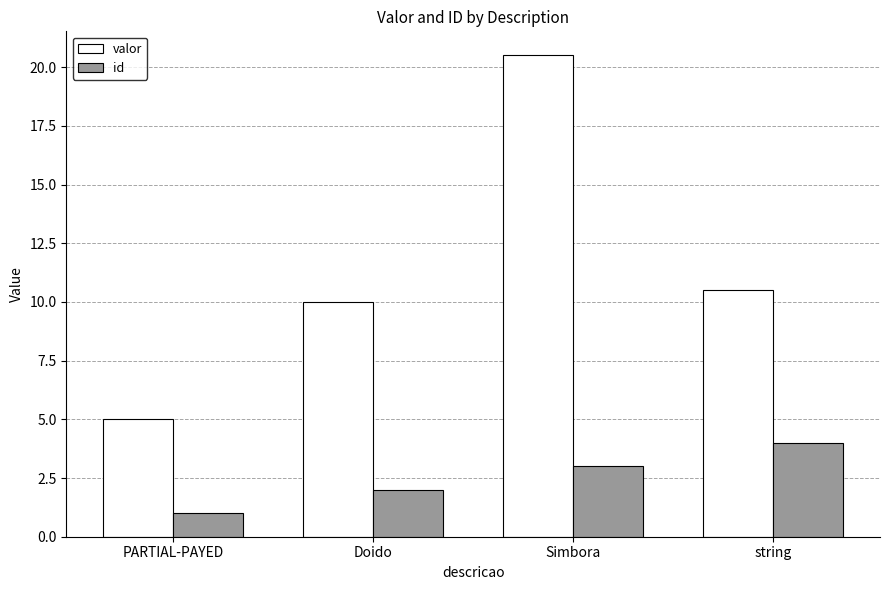

Reading left to right, list all the values displayed in this chart.

valor: 5.0	10.0	20.5	10.5
id: 1.0	2.0	3.0	4.0